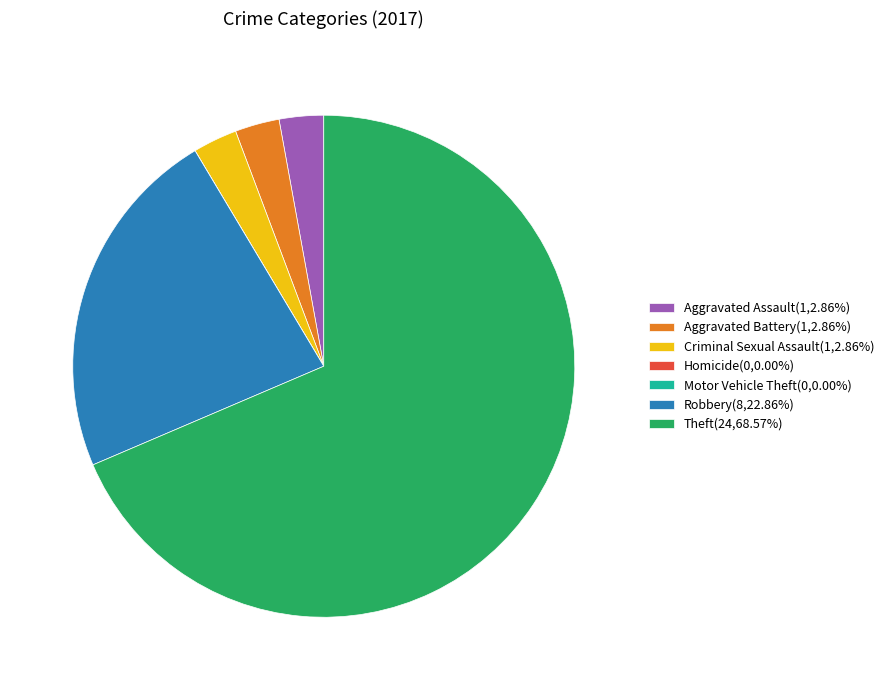

Is there a majority slice in this chart?

Yes